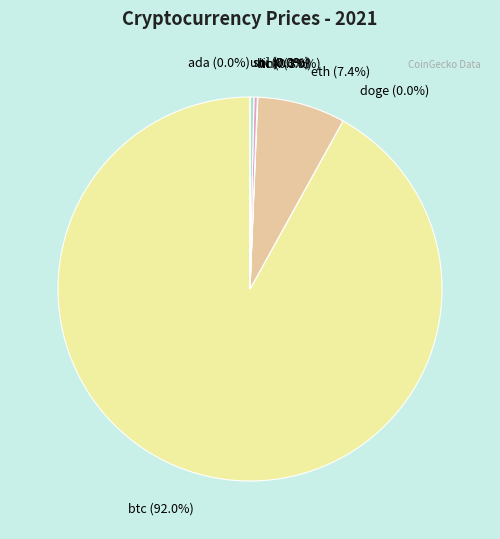

Does sol represent more than half of the total?

No